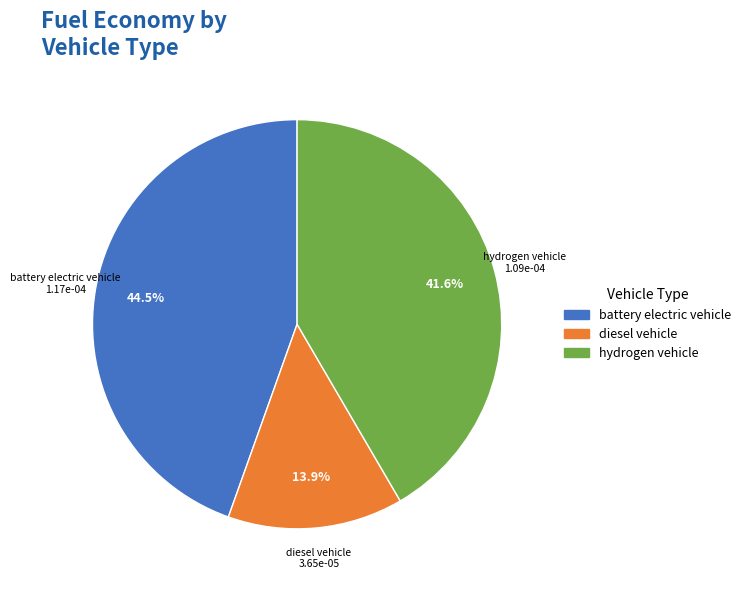

What is the largest slice in the pie chart?

battery electric vehicle